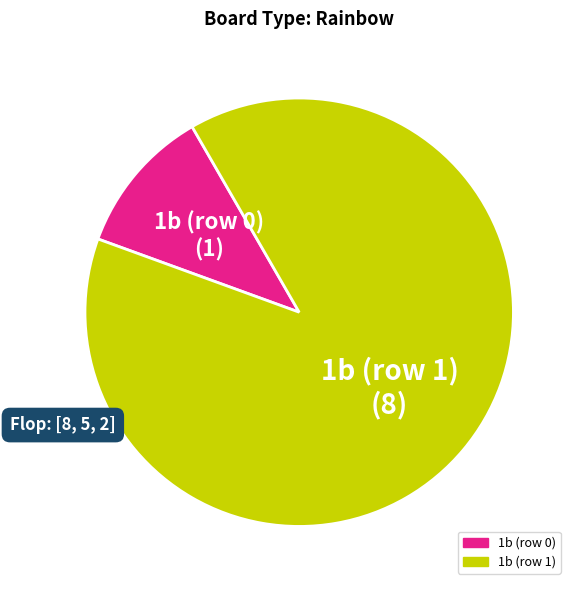

What is the ratio of the value at 1b (row 1) to the value at 1b (row 0)?

8.0